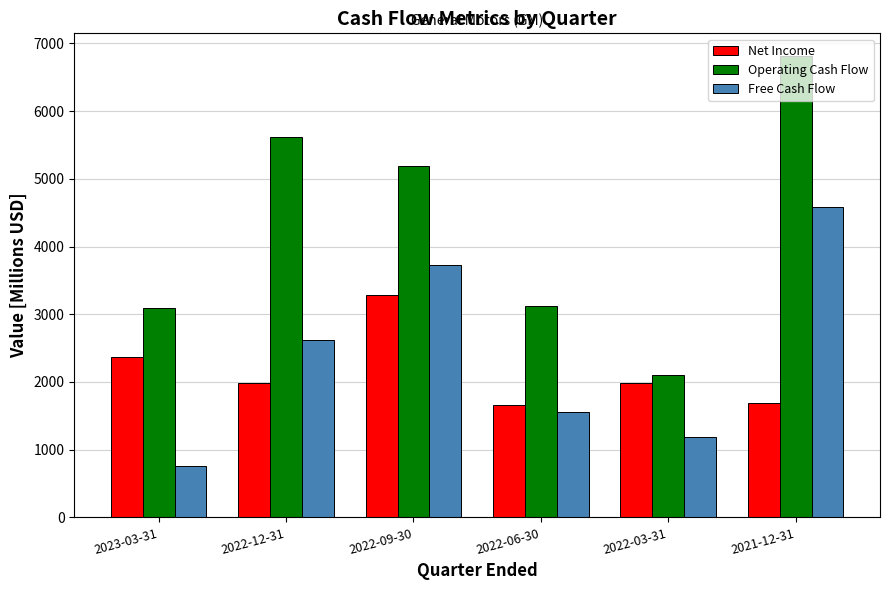

Count the number of categories in the chart.

6